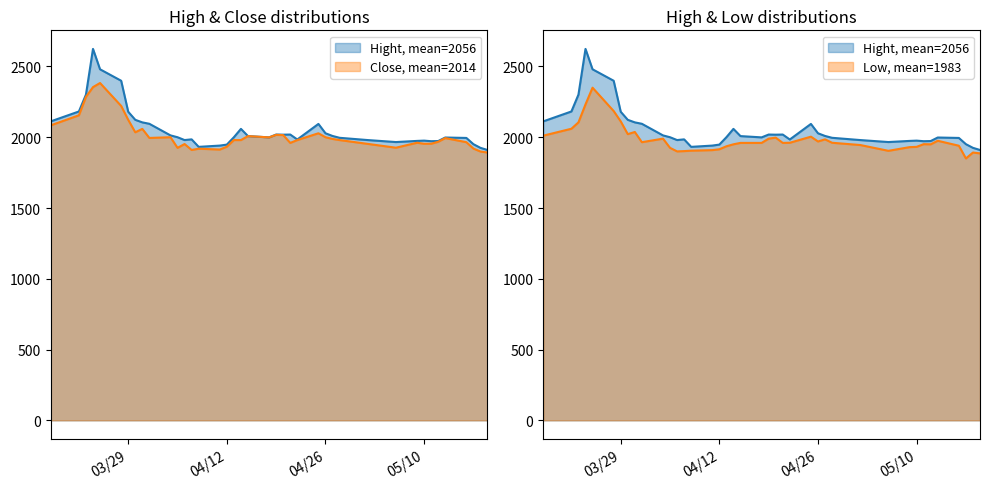

What is the total value across all series at 2016/03/18?

6207